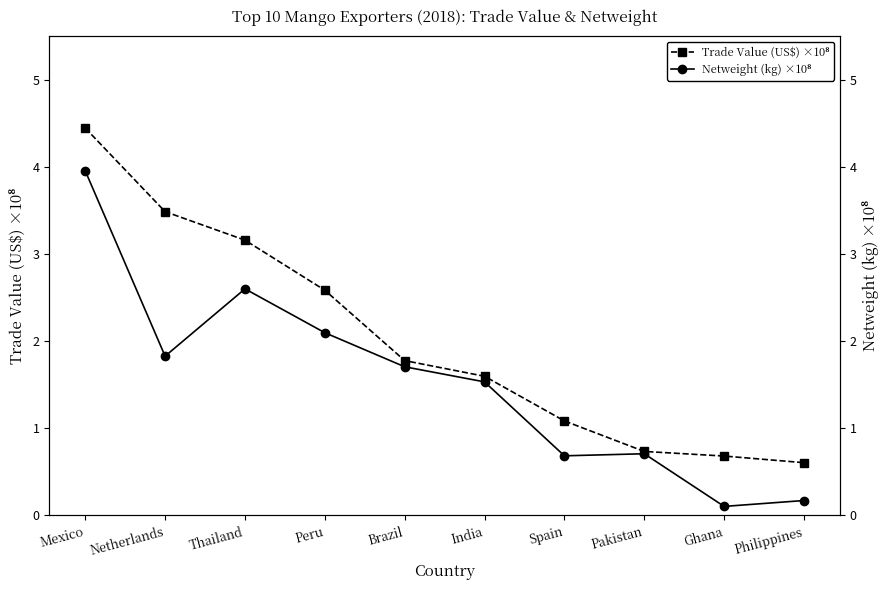

Reading left to right, extract all data points from this chart.

Trade Value (US$) ×10⁸: Mexico=4.4	Netherlands=3.5	Thailand=3.2	Peru=2.6	Brazil=1.8	India=1.6	Spain=1.1	Pakistan=0.7	Ghana=0.7	Philippines=0.6
Netweight (kg) ×10⁸: Mexico=4.0	Netherlands=1.8	Thailand=2.6	Peru=2.1	Brazil=1.7	India=1.5	Spain=0.7	Pakistan=0.7	Ghana=0.1	Philippines=0.2